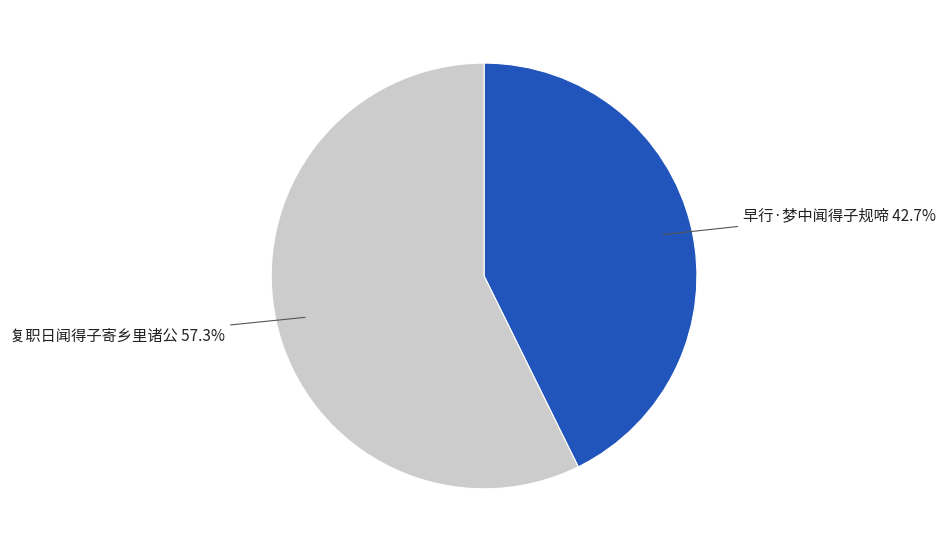

Approximately how many times larger is the value at 早行·梦中闻得子规啼 compared to 复职日闻得子寄乡里诸公?

0.7